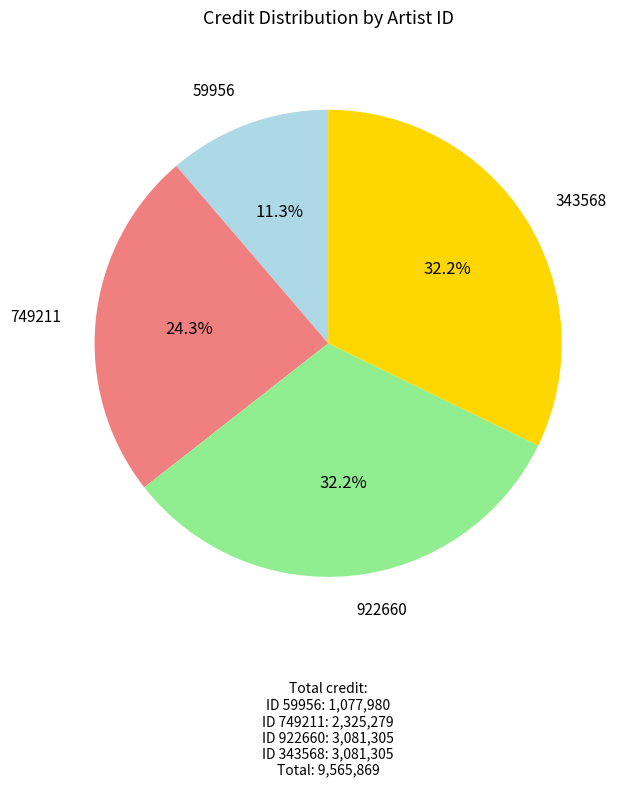

Does 922660 account for over 50% of the chart?

No